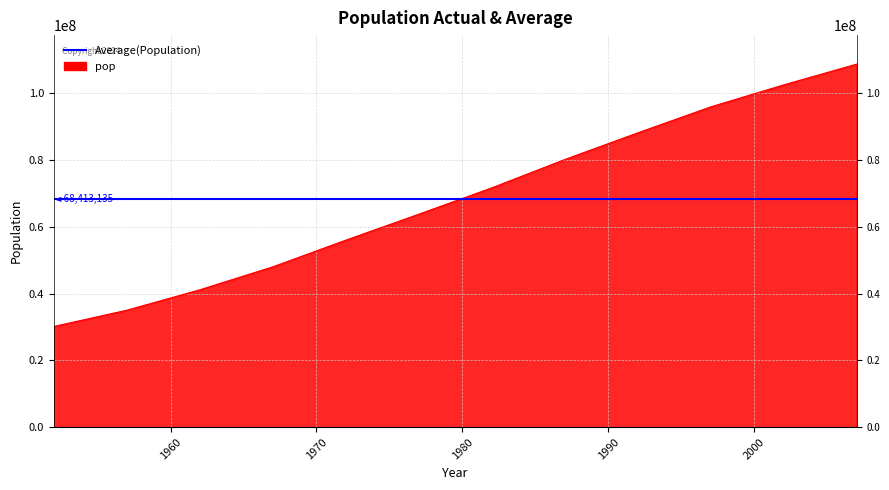

What is the average value?

68414297